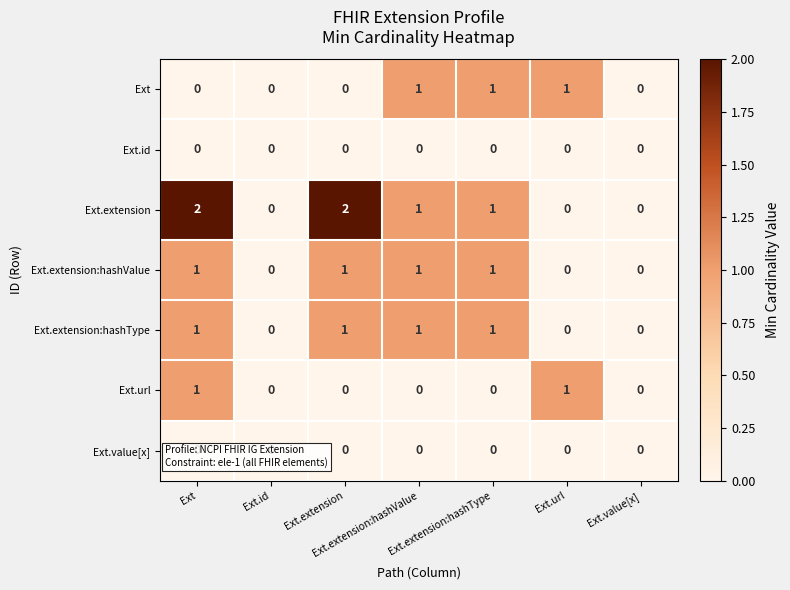

Which series has the largest range (max minus min)?

Ext.extension